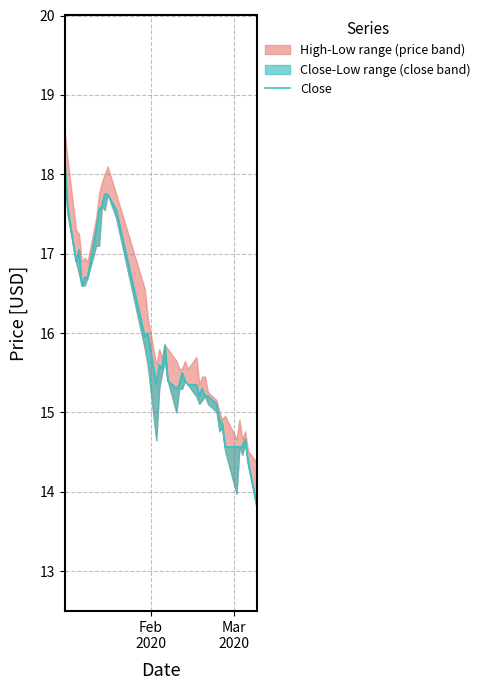

Count the number of values greater than 15.

31